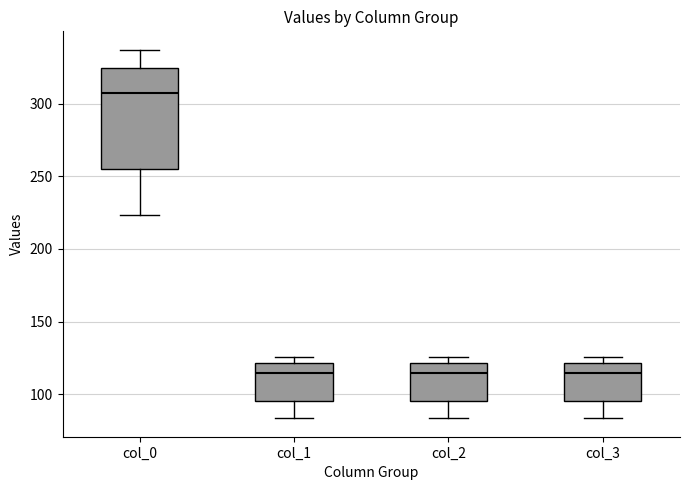

Which box has the highest median line?

col_0